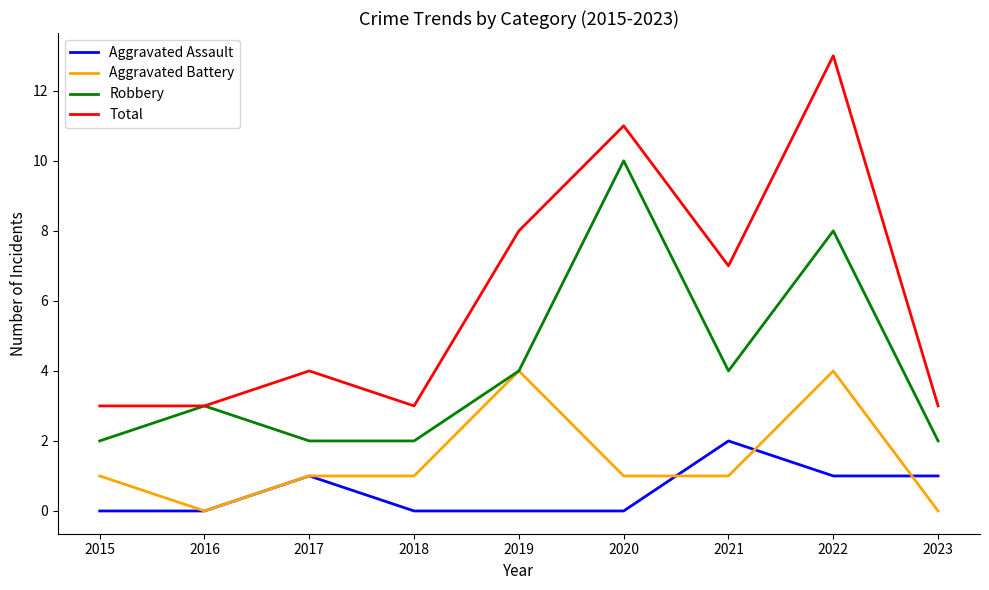

What is the difference between the maximum and second lowest values in the Robbery series?

8